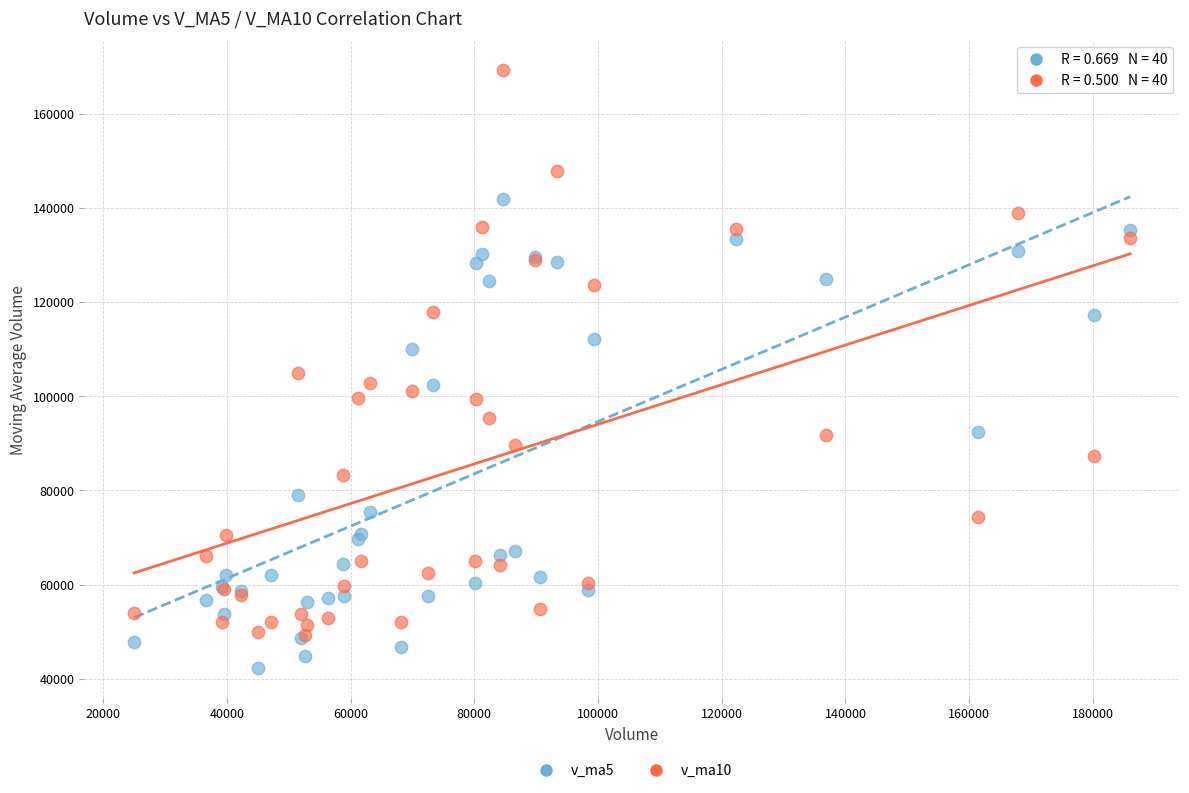

What are all the series names shown in the legend?

v_ma5, v_ma10